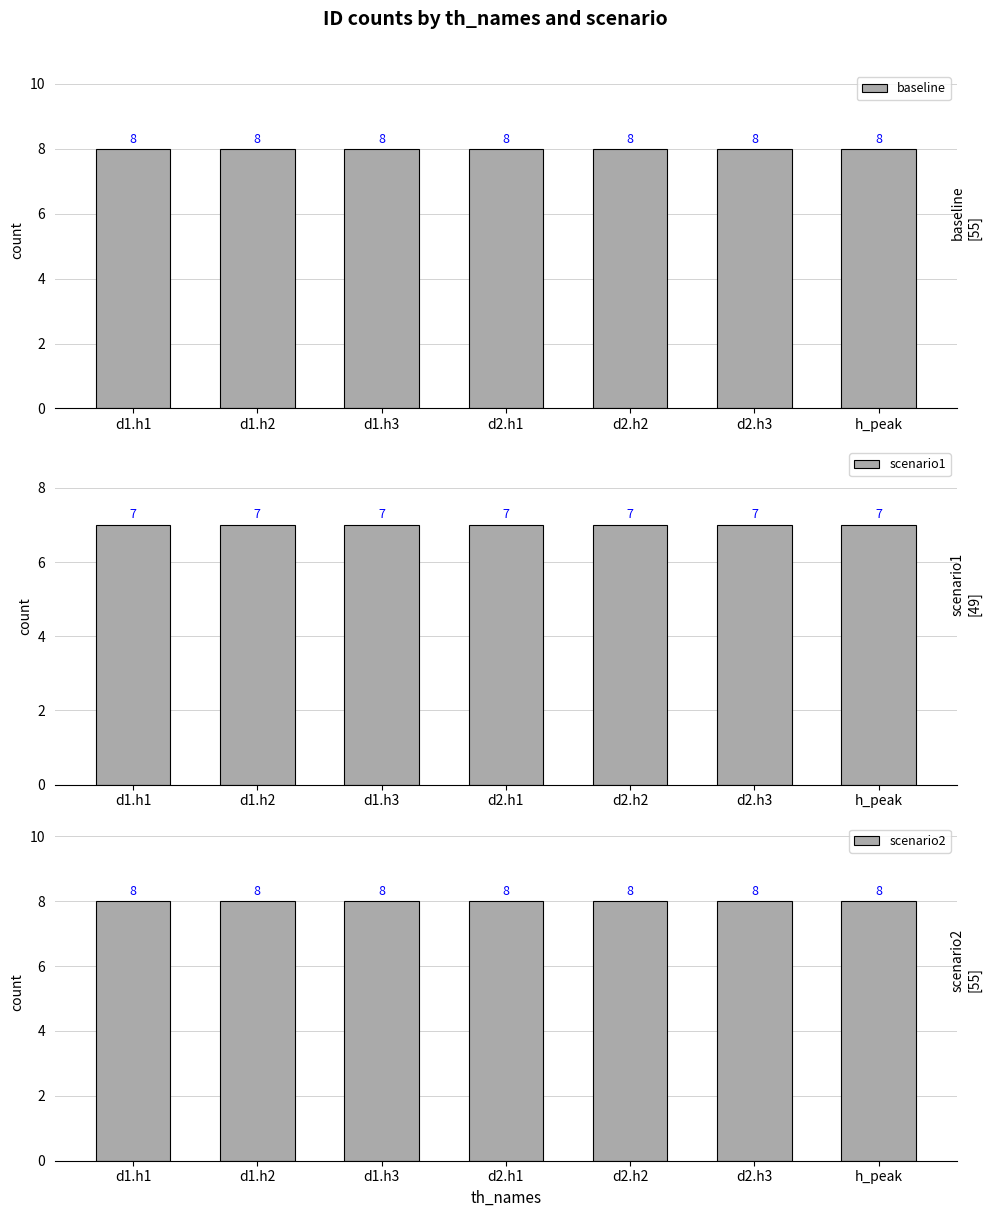

What is the approximate value of baseline at d2.h1?

8